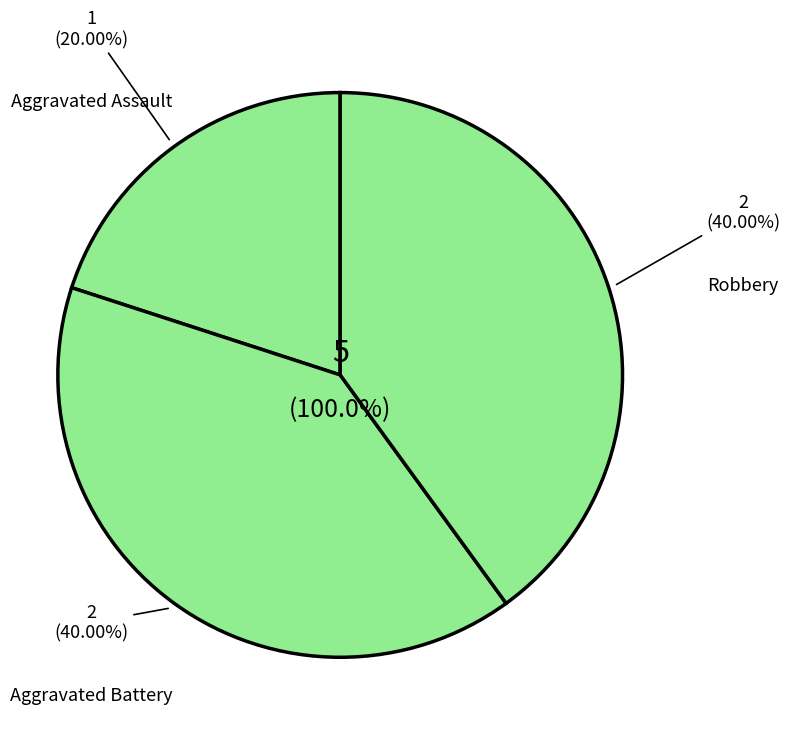

True or false: Aggravated Assault accounts for 25% of the total.

False